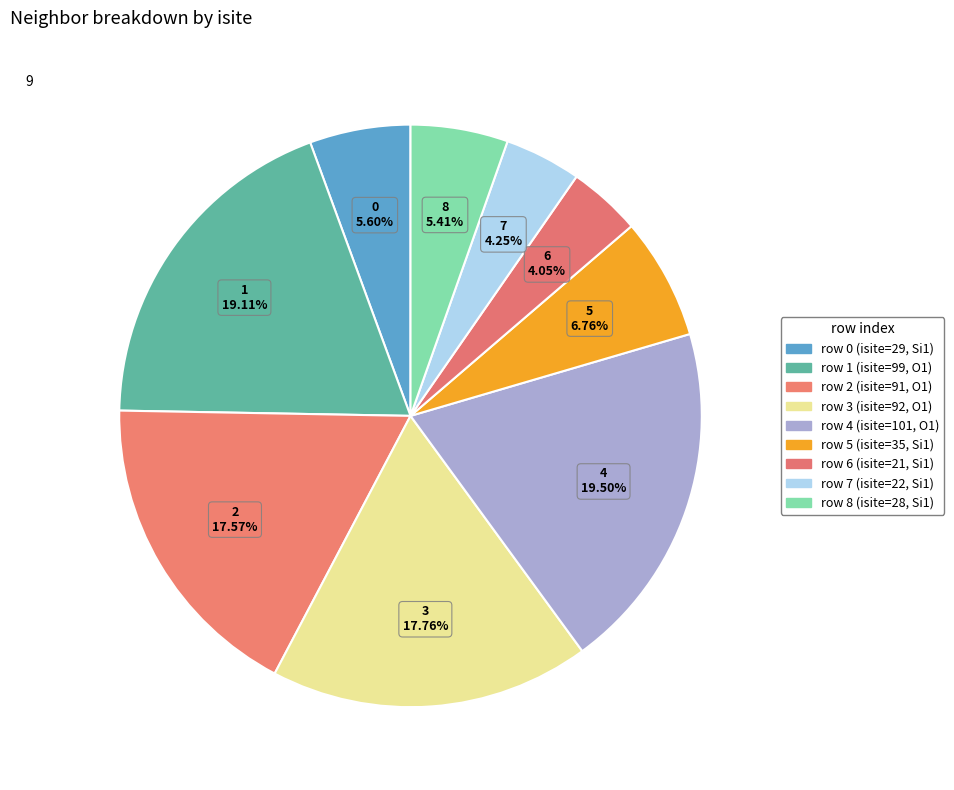

How many slices are in this pie chart?

9